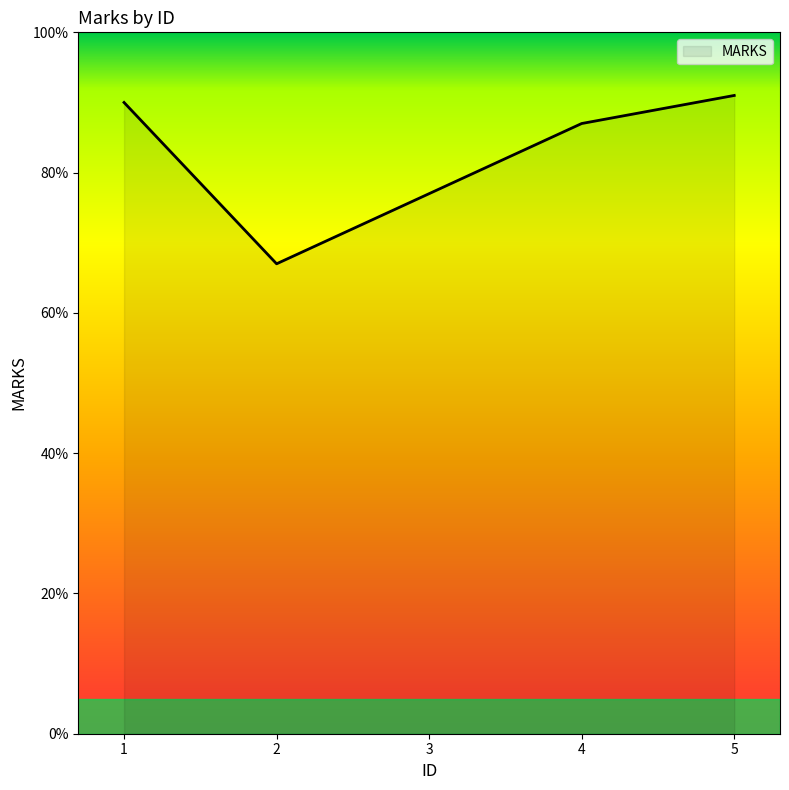

True or false: the data shows 87 at 4.

True